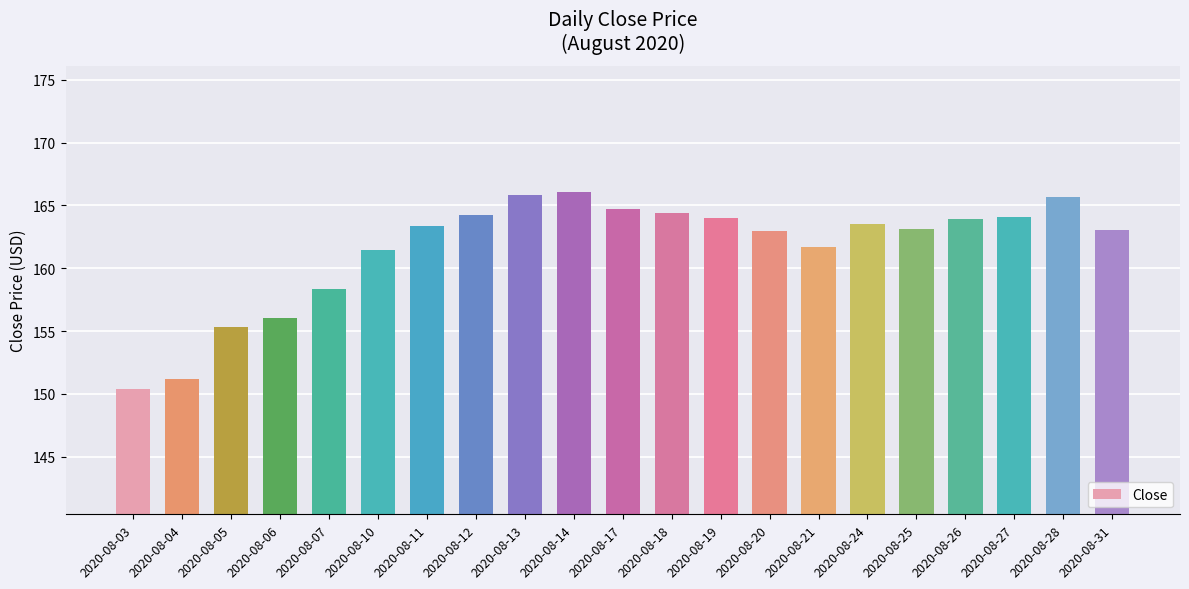

What is the greatest value displayed?

166.1